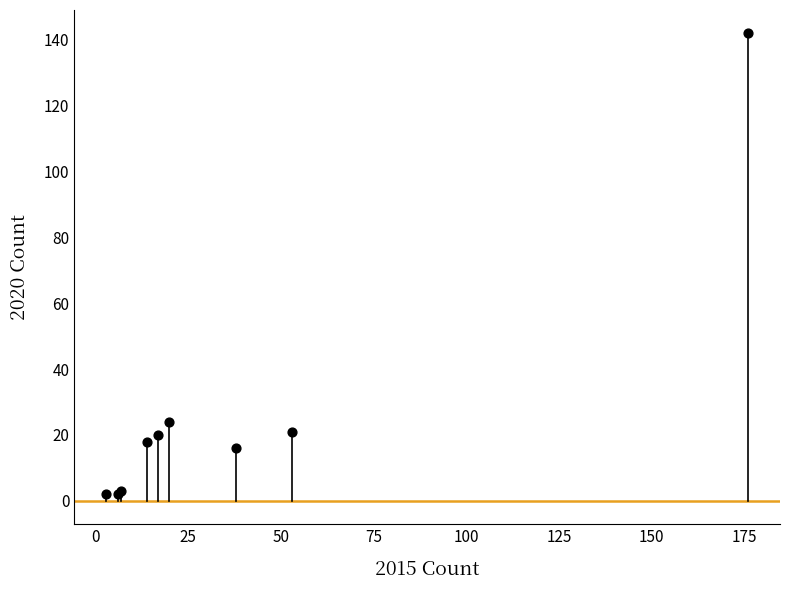

What Y value in the scatter plot is closest to 72?

24